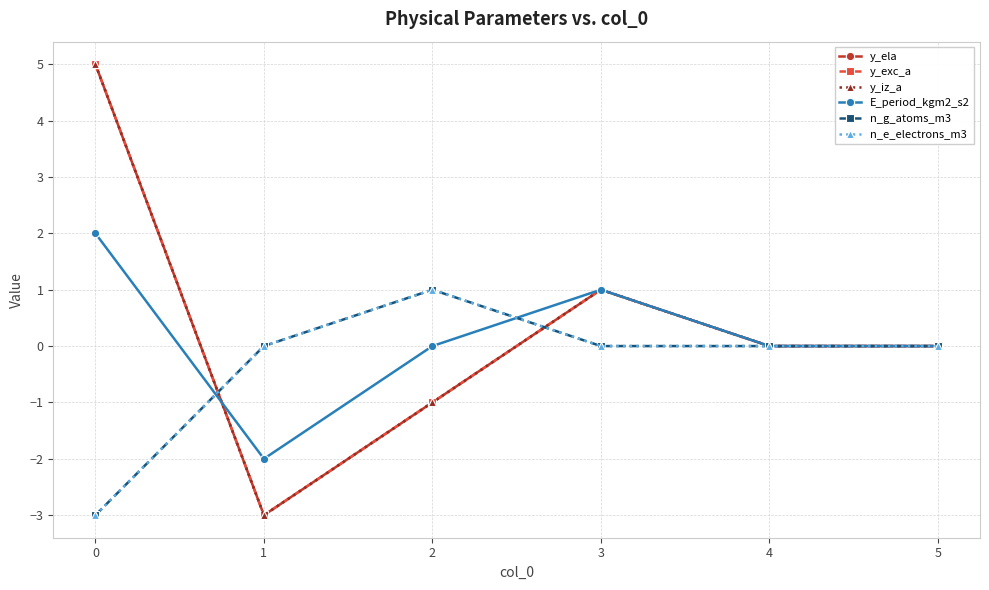

Is this an area chart (filled region under the line)?

No